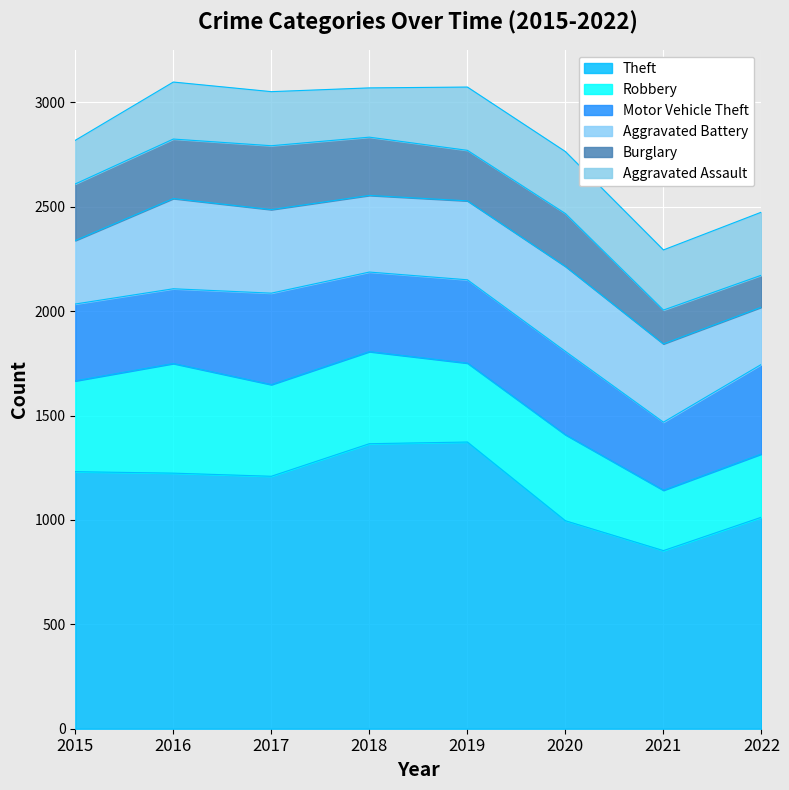

How many data points in Motor Vehicle Theft are less than 399?

4